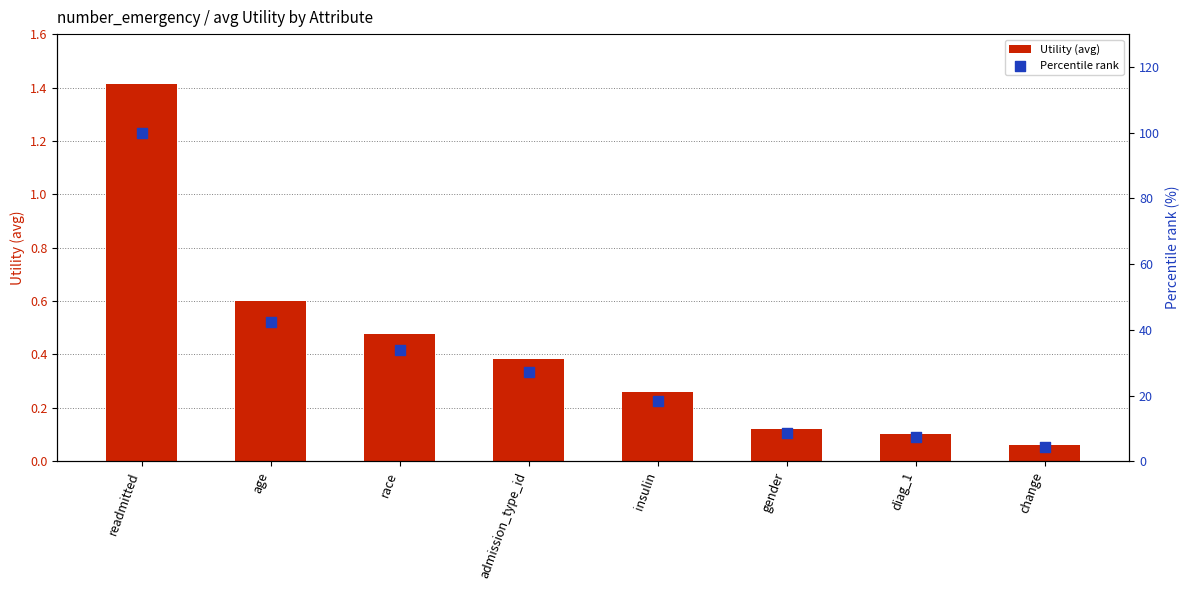

Is the value of Utility (avg) at gender greater than the value of Percentile rank at race?

No